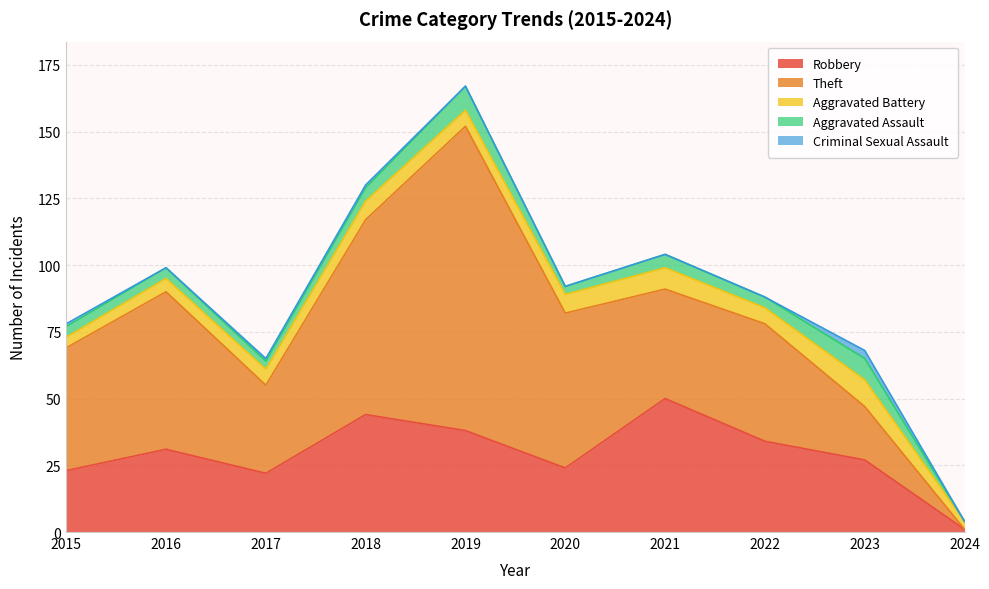

Which has a higher value, 2015 or 2023?

2023